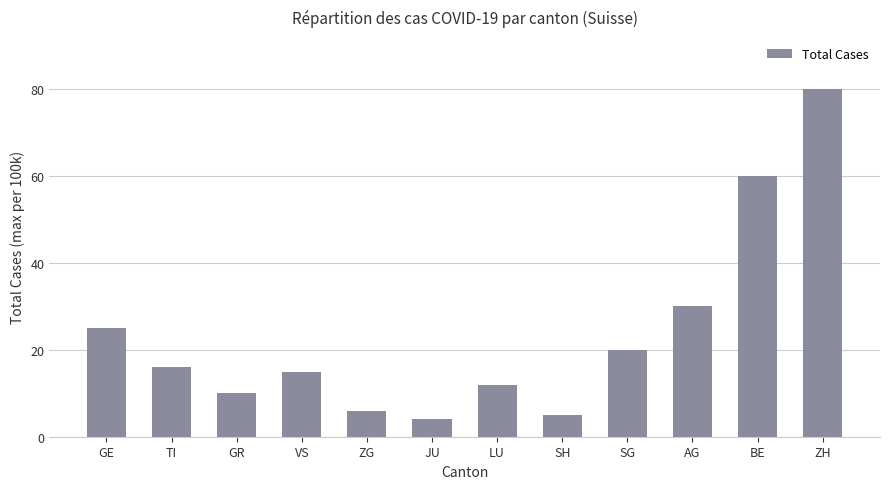

How many data points are less than 16?

6